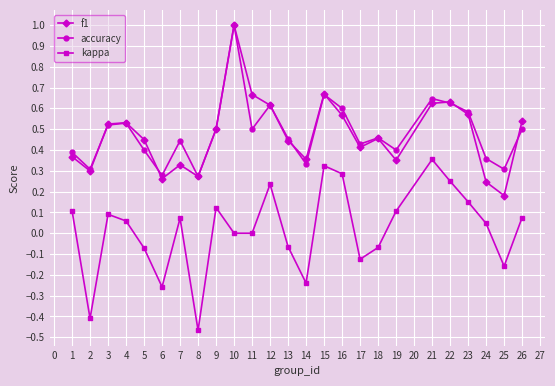

At which category is the sum across all series the highest?

10